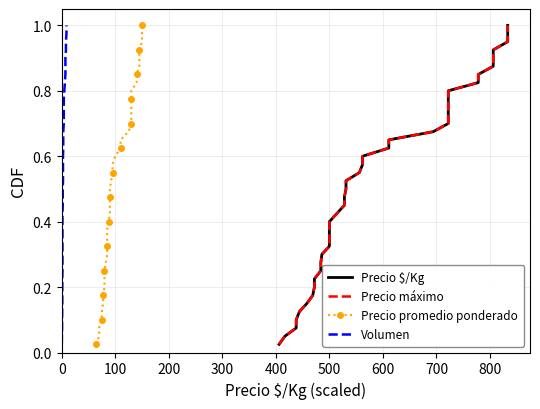

What is the difference between the maximum and minimum values in the Precio máximo series?

1.0